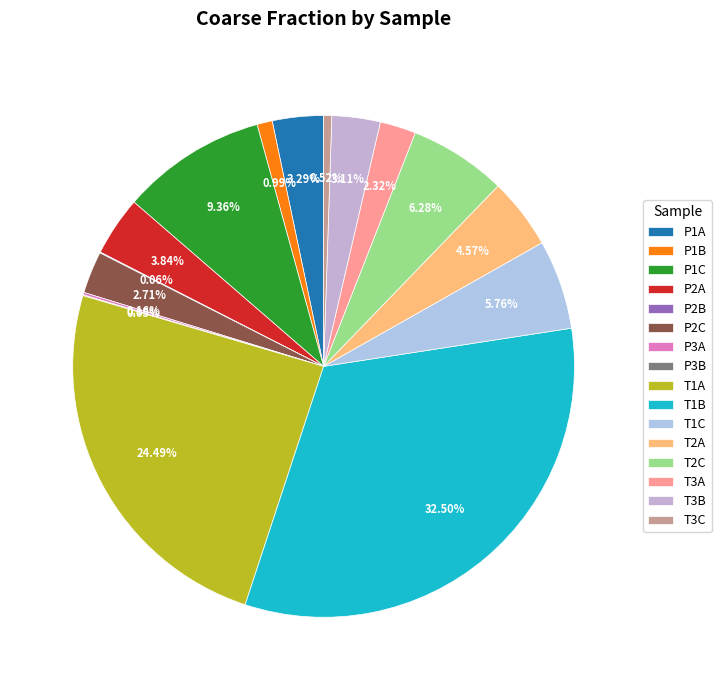

Does T3B represent more than half of the total?

No